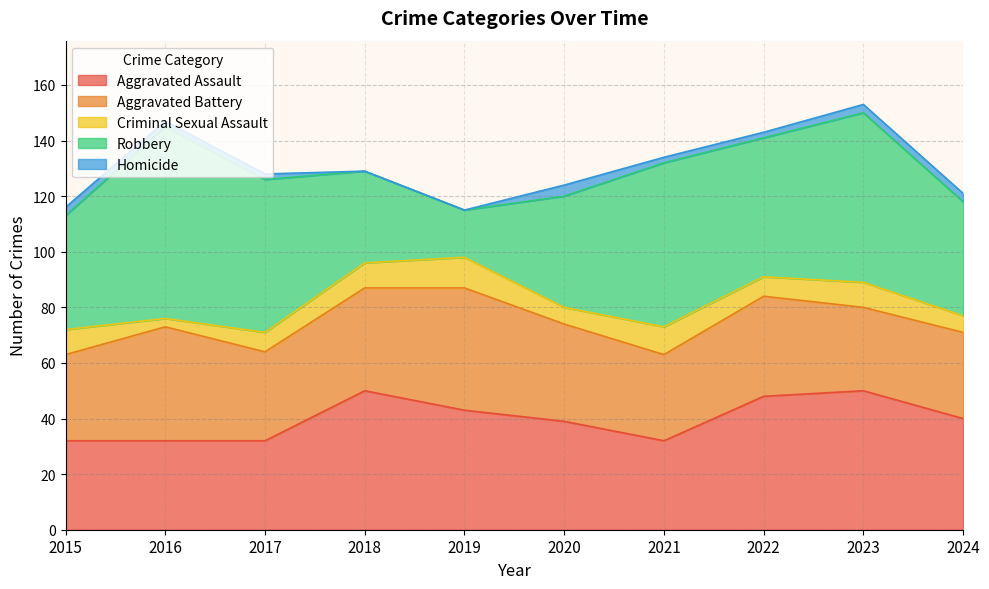

Is the value of Criminal Sexual Assault at 2015 greater than the value of Aggravated Assault at 2018?

No